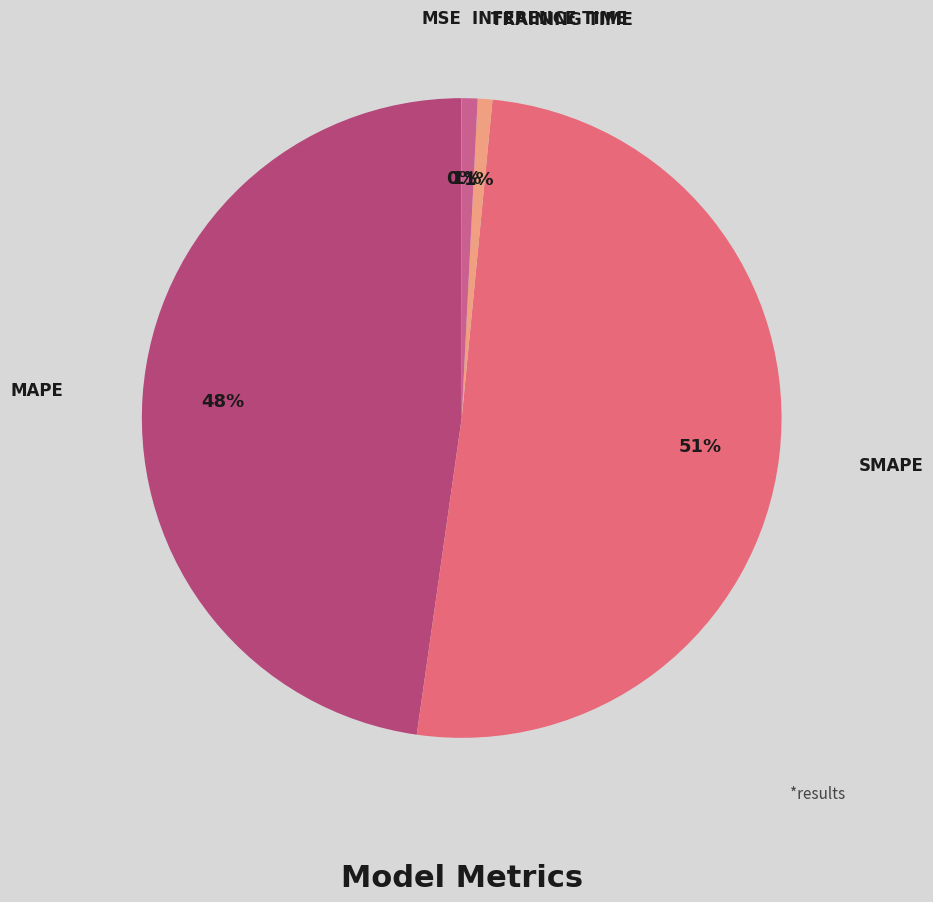

How many slices are in this pie chart?

5